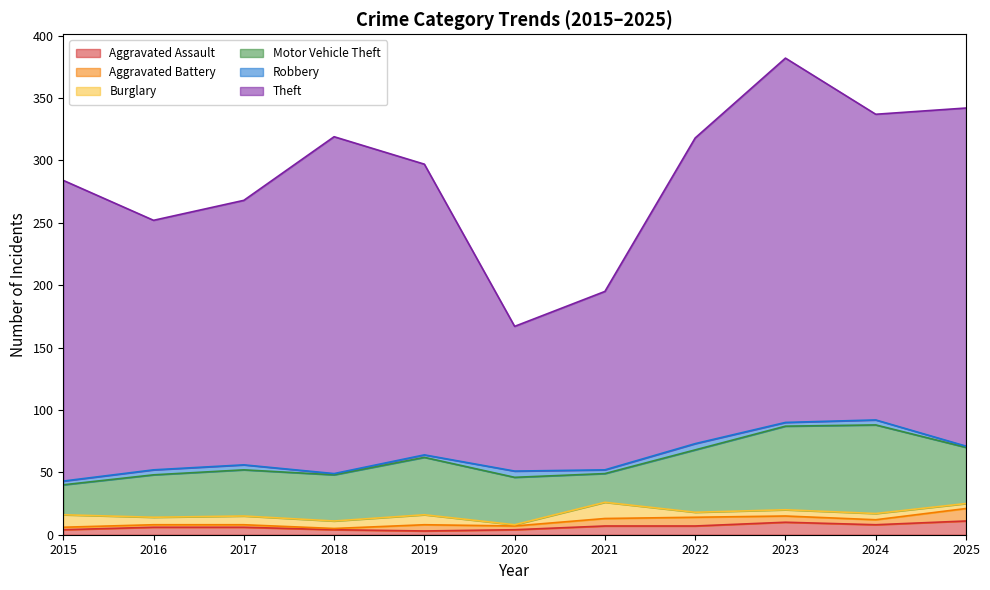

At which label does Motor Vehicle Theft reach its peak?

2024